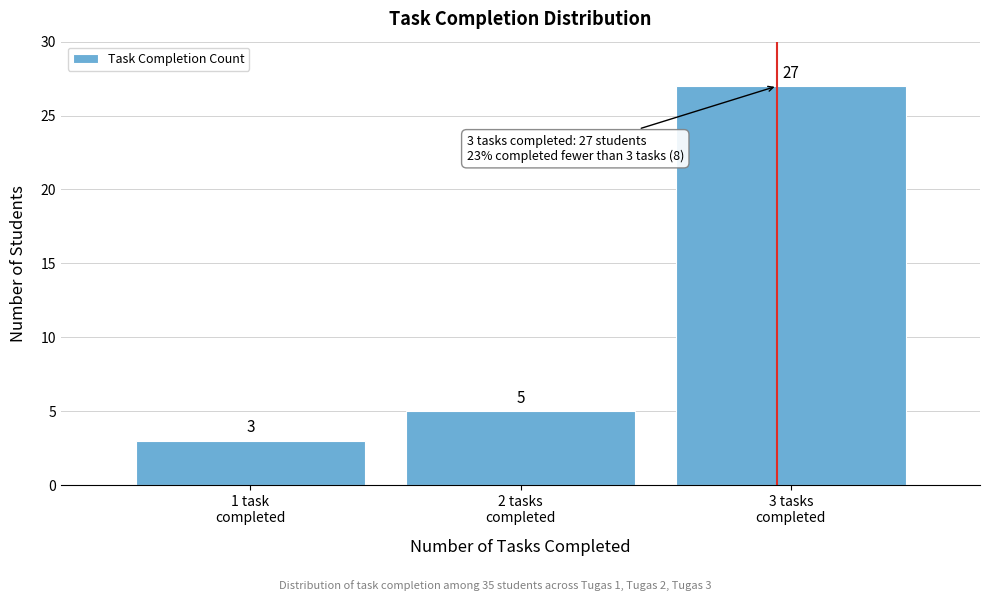

Reading right to left, list all the values displayed in this chart.

27	5	3